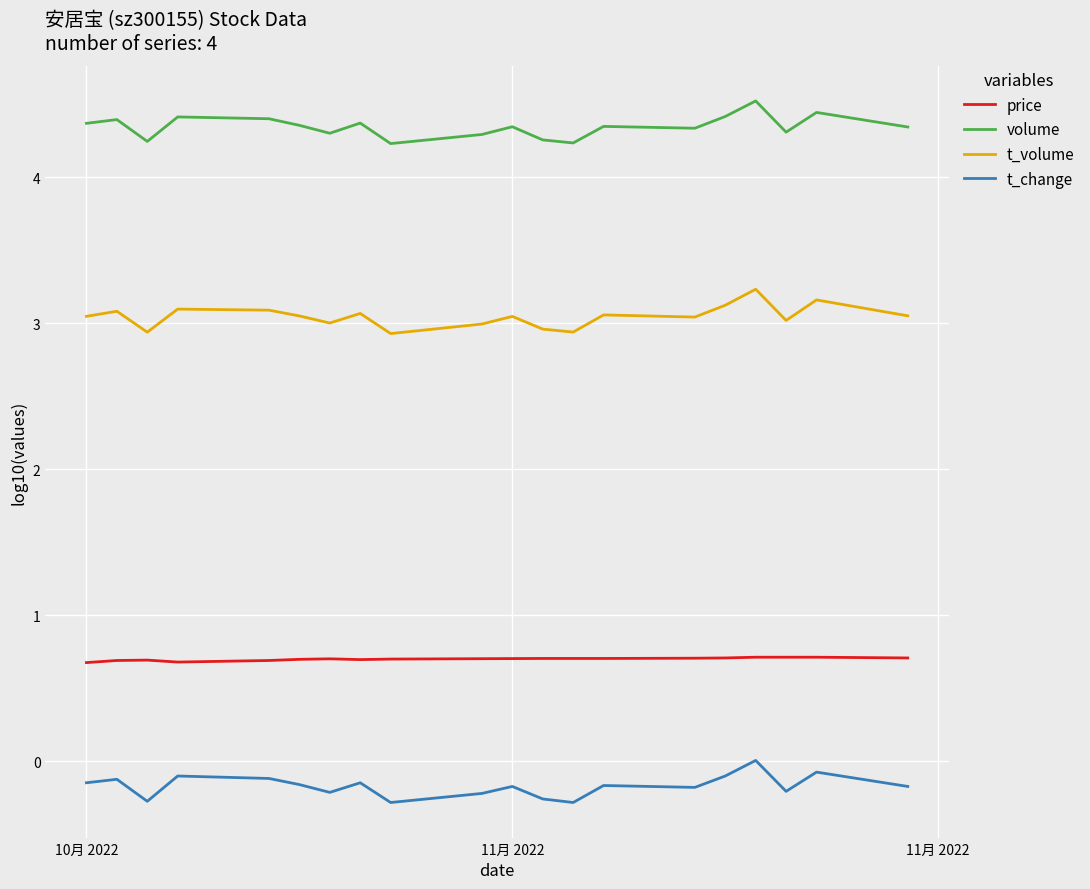

What is the difference between the maximum and minimum values in the volume series?

0.3